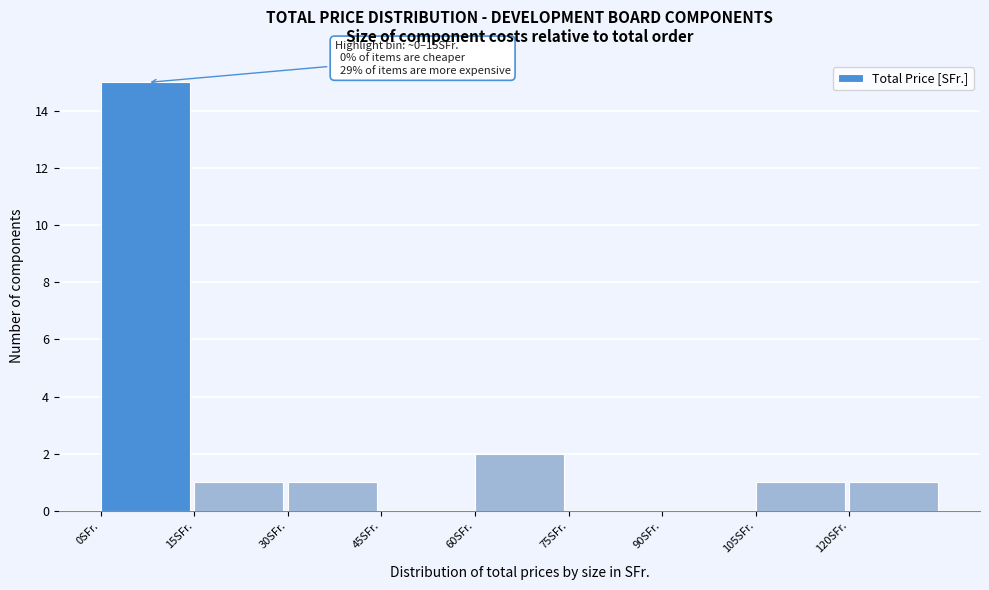

Which range on the x-axis has the tallest bar?

0 to 15